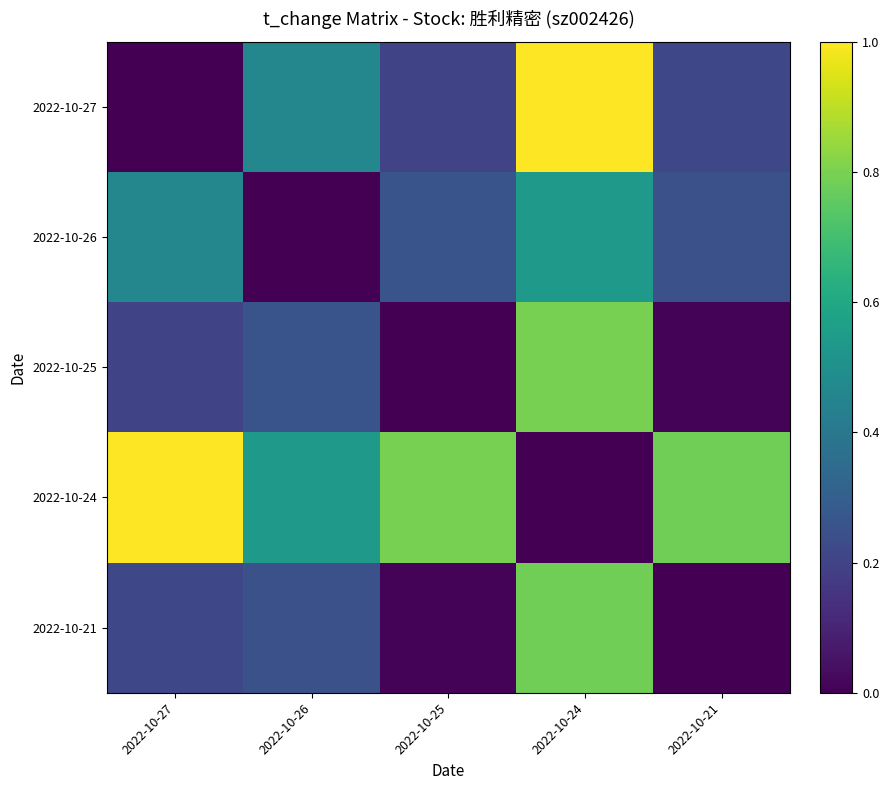

What is the total value across all series at 2022-10-24?

3.1